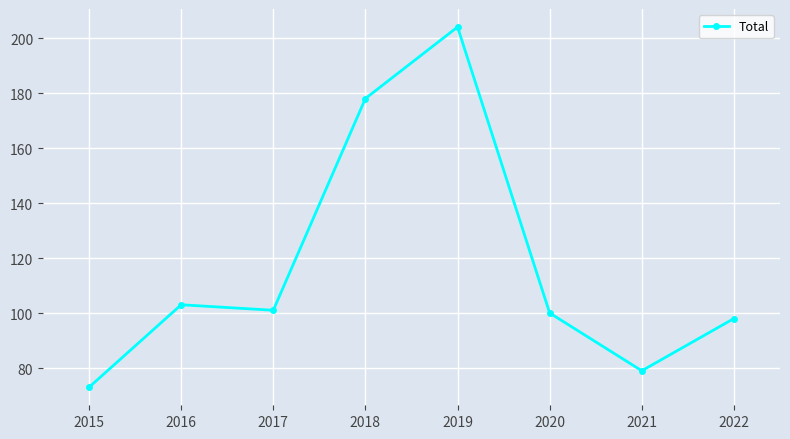

What is the sum of all values?

936